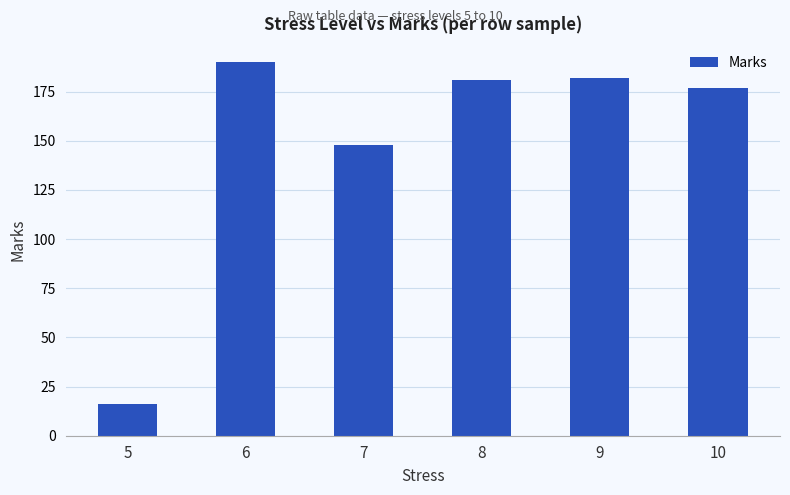

At which label does the data first exceed 181?

6